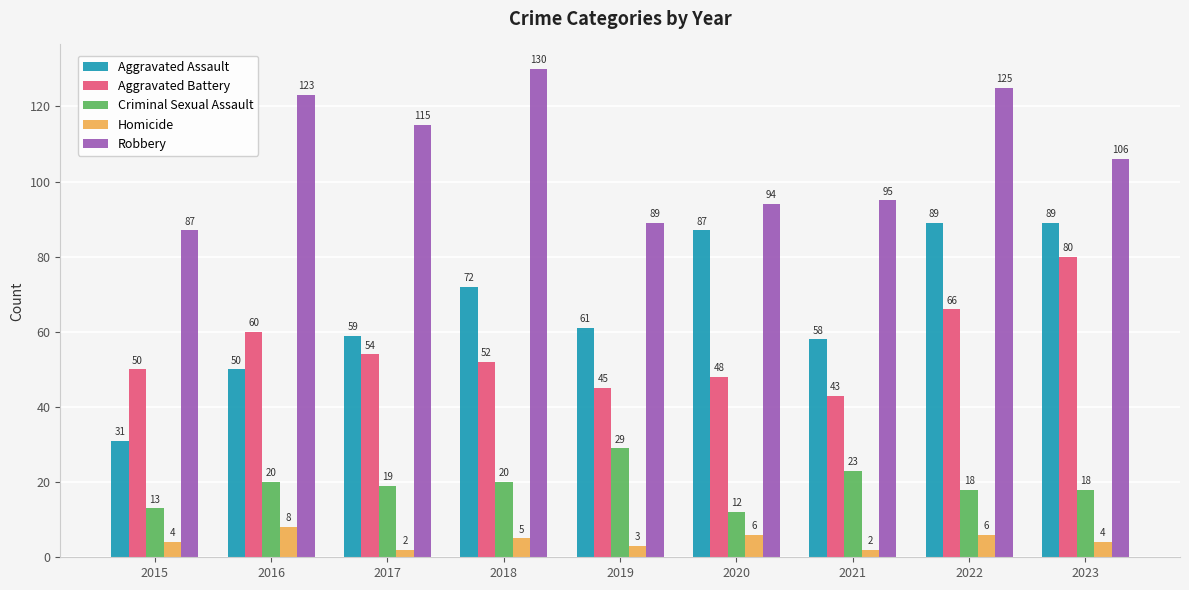

What is the difference between the maximum and minimum values in the Criminal Sexual Assault series?

17